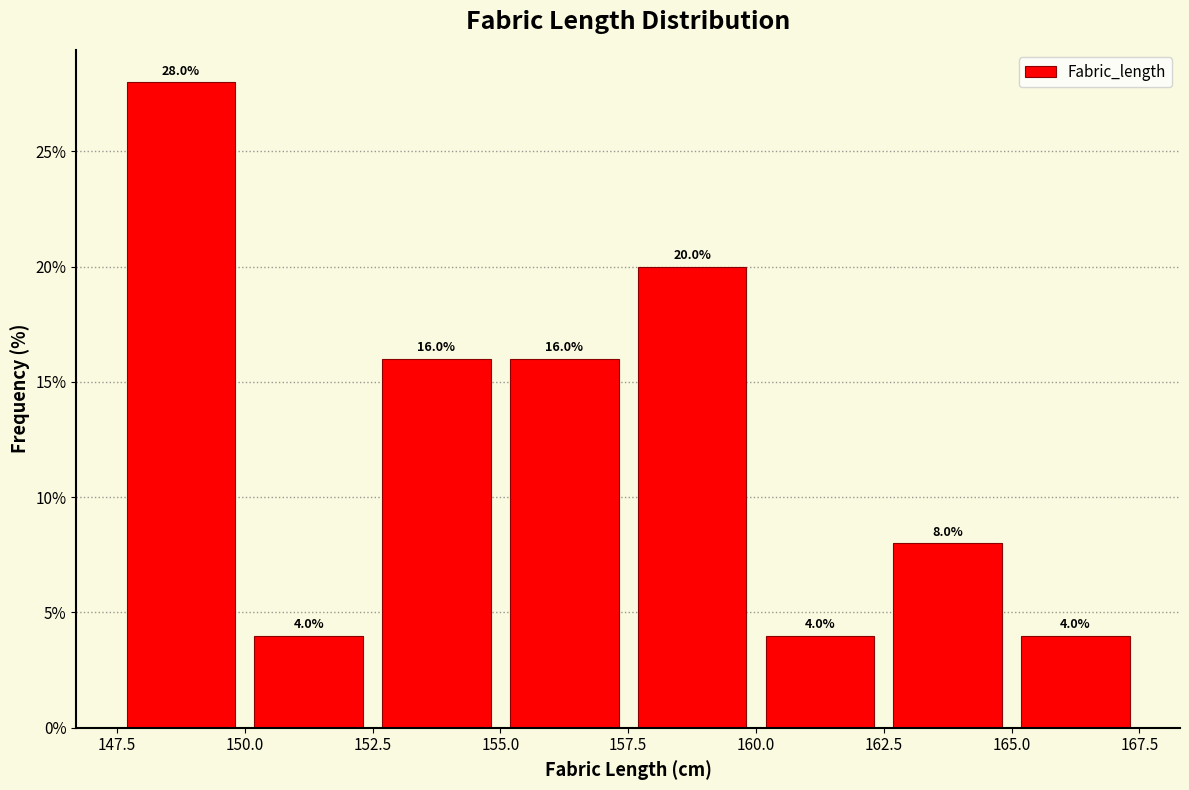

How tall is the bar that spans 160.0 to 162.5 on the x-axis?

4.0